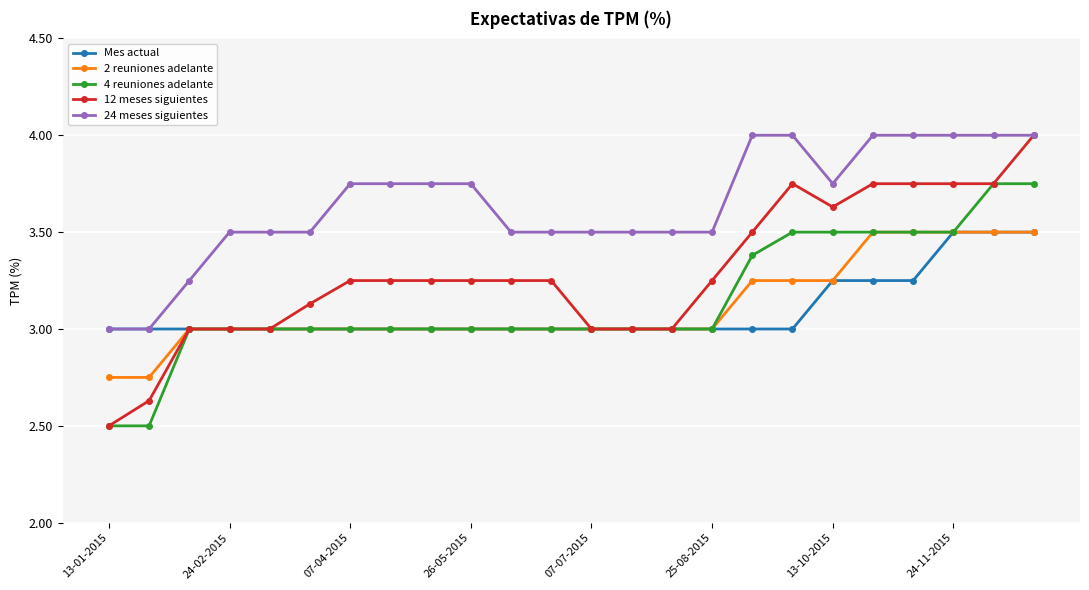

What is the smallest value displayed?

2.5